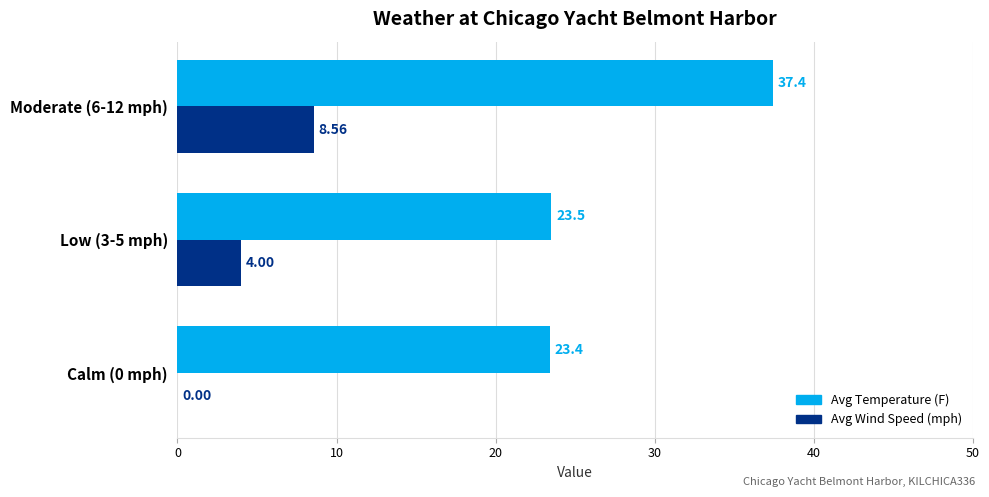

What is the sum of all Avg Wind Speed (mph) values?

12.6